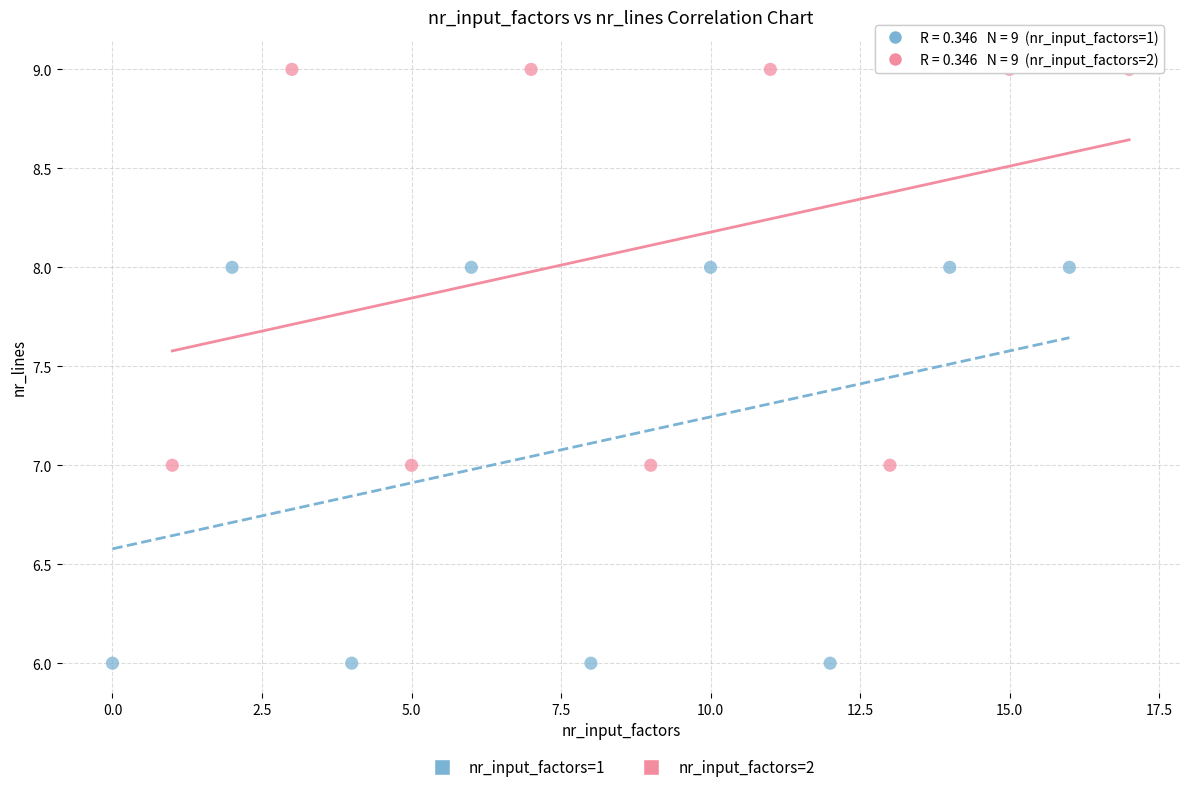

Which series reaches the minimum Y coordinate?

nr_input_factors=1